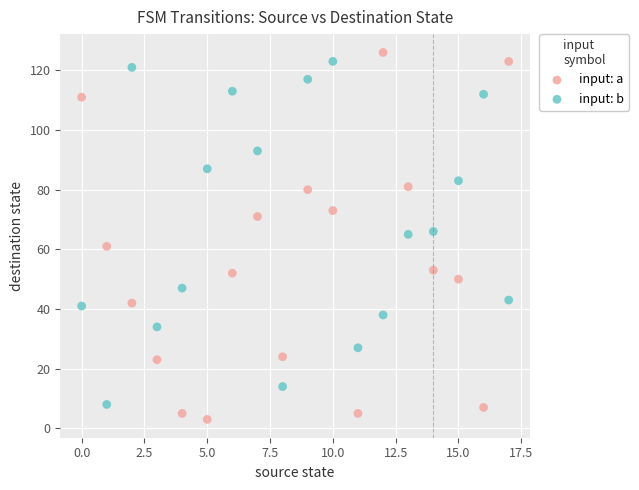

Which series has the largest Y range (max minus min)?

input: a